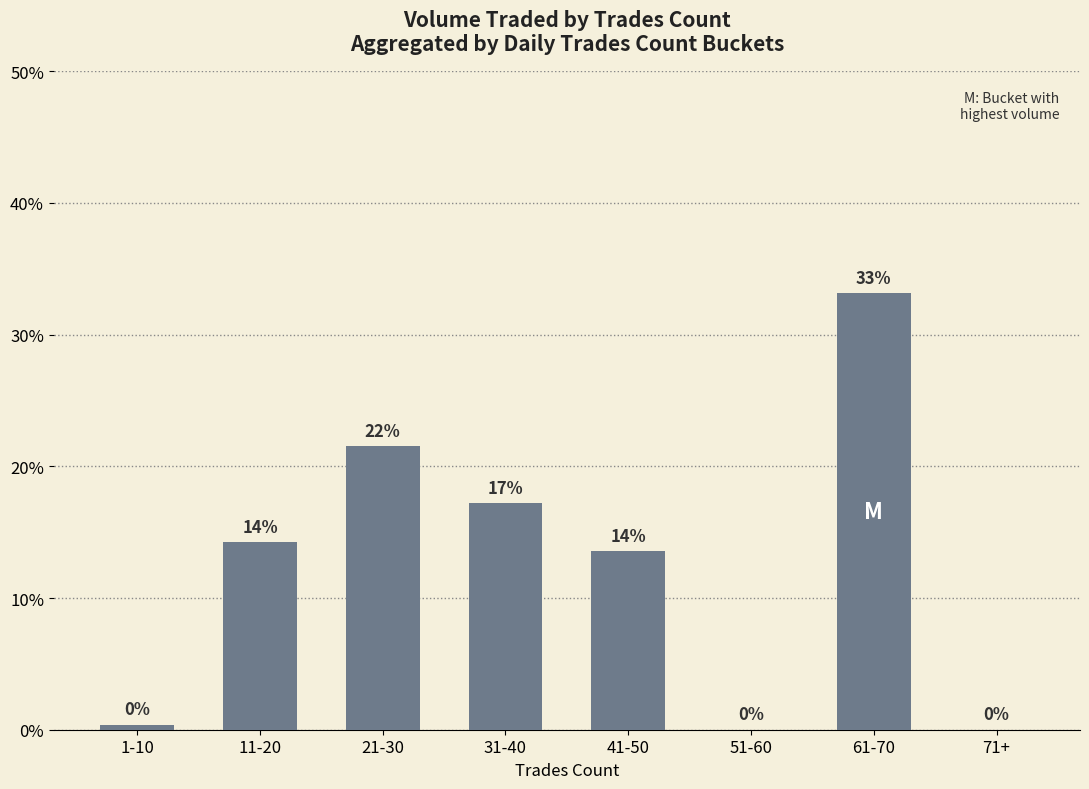

What is the sum of all values?

100.0